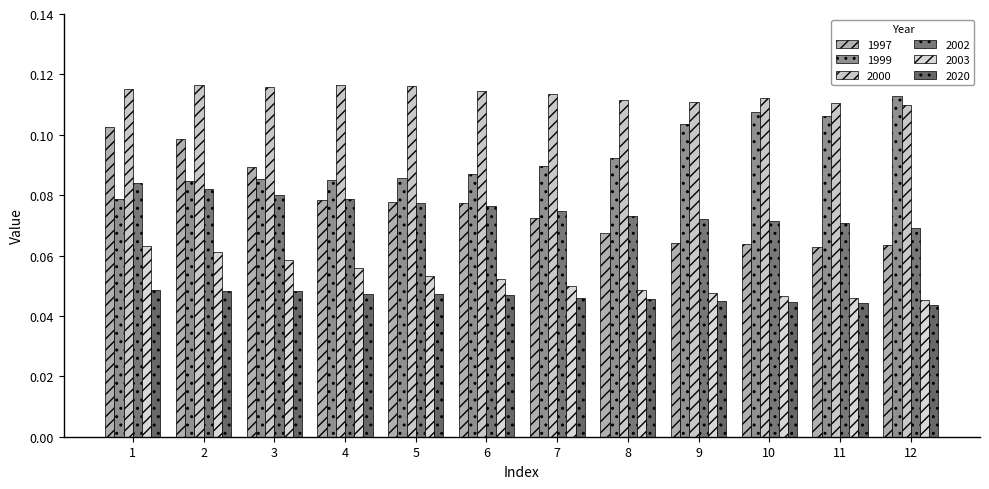

How many distinct data groups are displayed?

6